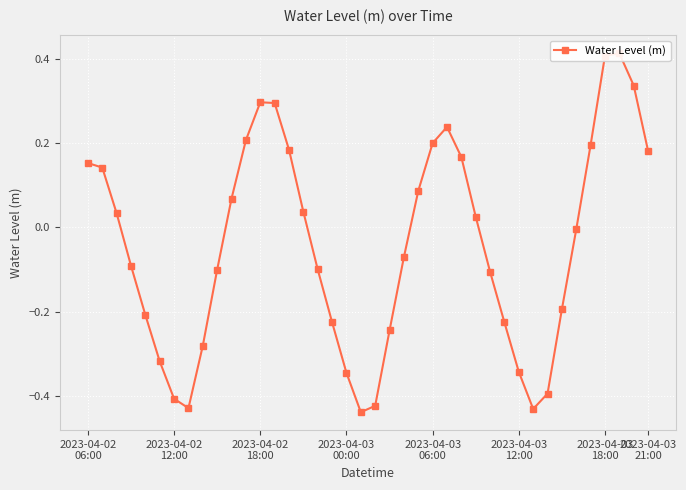

Rank the categories by value from highest to lowest.

37, 36, 38, 12, 13, 25, 11, 24, 35, 14, 39, 26, 2023-04-02
06:00, 2023-04-02
12:00, 23, 10, 15, 2023-04-02
18:00, 27, 34, 22, 2023-04-03
00:00, 16, 9, 28, 33, 2023-04-03
06:00, 17, 29, 21, 8, 2023-04-03
12:00, 30, 18, 32, 2023-04-03
18:00, 20, 2023-04-03
21:00, 31, 19